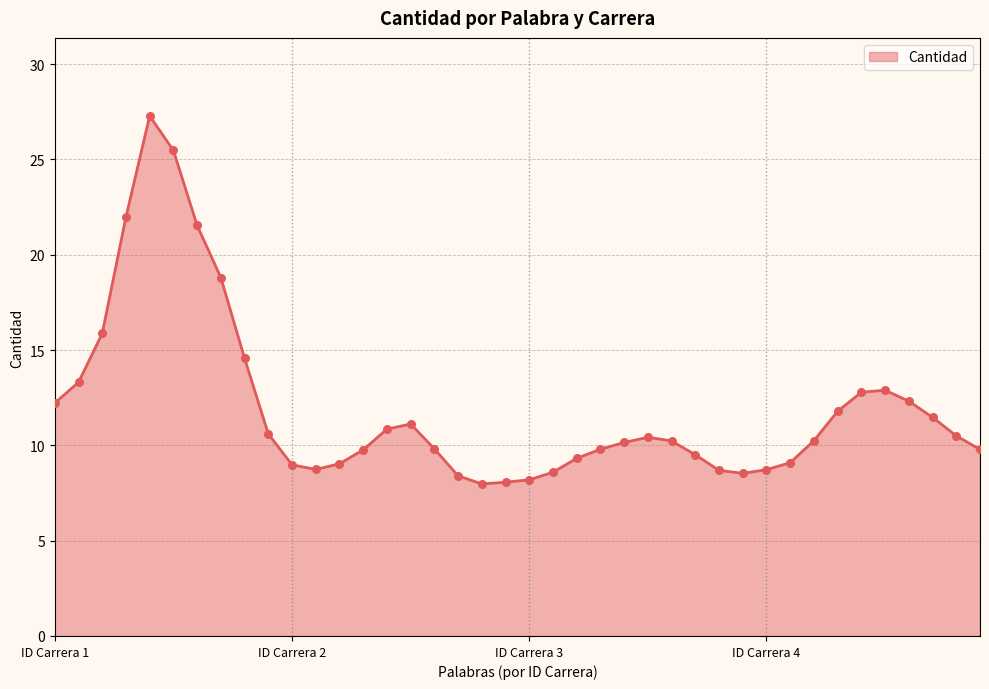

What is the greatest value displayed?

27.3